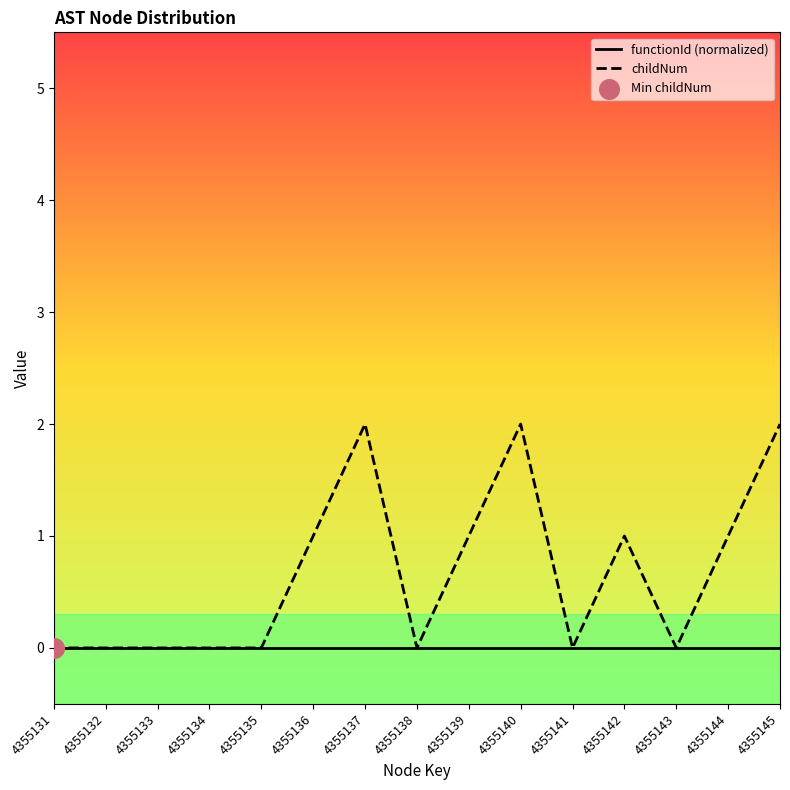

Which series reaches the maximum Y coordinate?

childNum